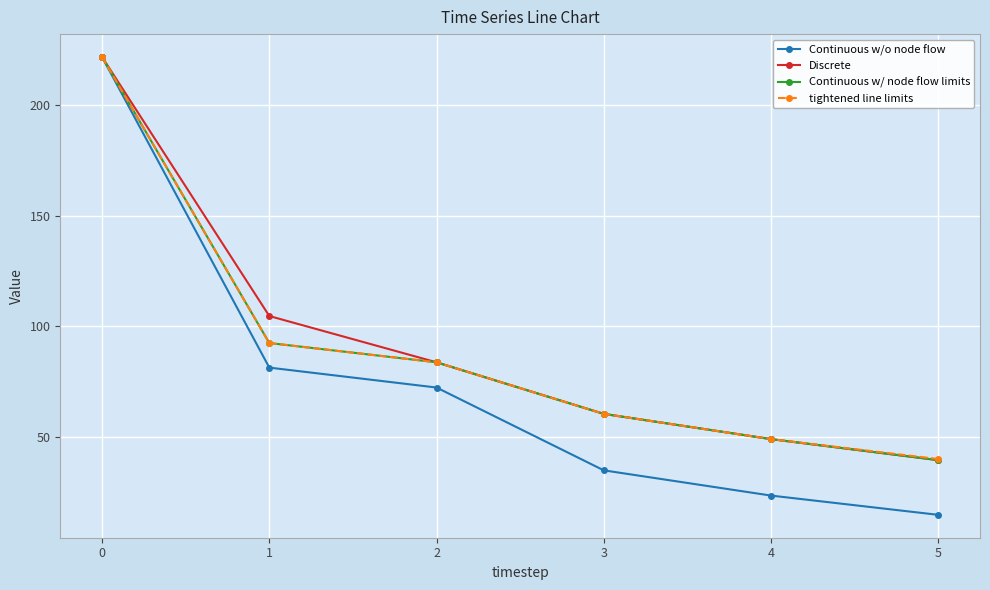

Reading left to right, what are all the values shown in this chart?

Continuous w/o node flow: 221.7	81.4	72.4	35.0	23.6	14.9
Discrete: 221.7	104.7	83.8	60.5	49.1	39.6
Continuous w/ node flow limits: 221.7	92.5	83.8	60.5	49.1	39.6
tightened line limits: 221.7	92.5	83.8	60.5	49.1	40.1